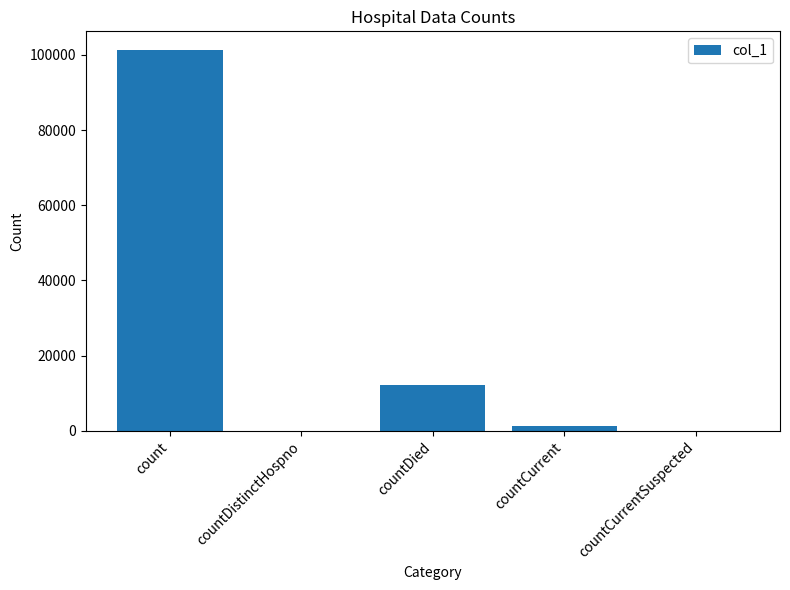

Is it true that the value at count is 101173?

True